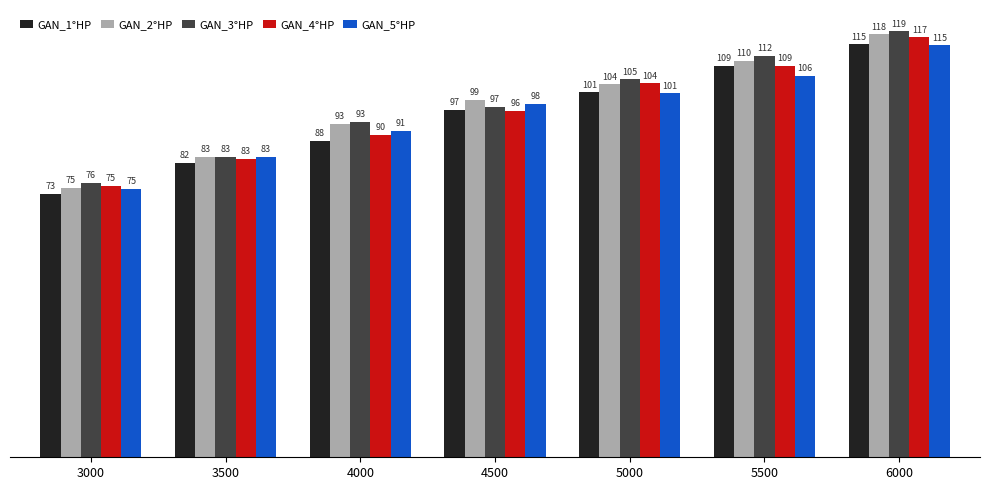

What are all the series names shown in the legend?

GAN_1°HP, GAN_2°HP, GAN_3°HP, GAN_4°HP, GAN_5°HP